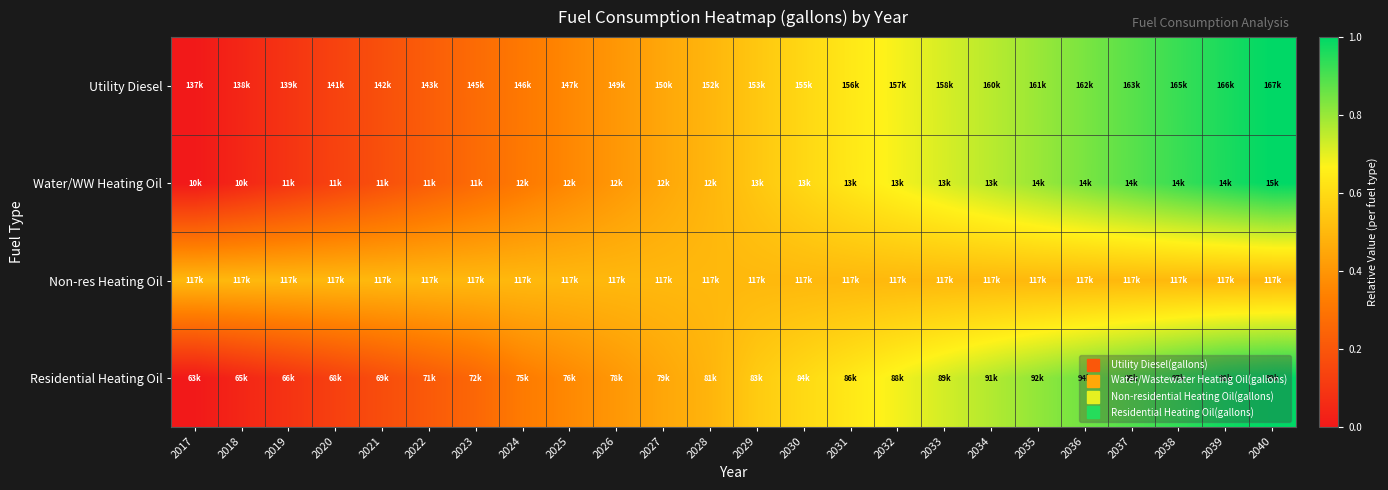

Reading left to right, extract all data points from this chart.

Utility Diesel: 2017=0.0	2018=0.0	2019=0.1	2020=0.1	2021=0.2	2022=0.2	2023=0.3	2024=0.3	2025=0.4	2026=0.4	2027=0.4	2028=0.5	2029=0.5	2030=0.6	2031=0.6	2032=0.7	2033=0.7	2034=0.8	2035=0.8	2036=0.8	2037=0.9	2038=0.9	2039=1.0	2040=1.0
Water/WW Heating Oil: 2017=0.0	2018=0.0	2019=0.1	2020=0.1	2021=0.2	2022=0.2	2023=0.3	2024=0.3	2025=0.4	2026=0.4	2027=0.4	2028=0.5	2029=0.5	2030=0.6	2031=0.6	2032=0.7	2033=0.7	2034=0.8	2035=0.8	2036=0.8	2037=0.9	2038=0.9	2039=1.0	2040=1.0
Non-res Heating Oil: 2017=0.5	2018=0.5	2019=0.5	2020=0.5	2021=0.5	2022=0.5	2023=0.5	2024=0.5	2025=0.5	2026=0.5	2027=0.5	2028=0.5	2029=0.5	2030=0.5	2031=0.5	2032=0.5	2033=0.5	2034=0.5	2035=0.5	2036=0.5	2037=0.5	2038=0.5	2039=0.5	2040=0.5
Residential Heating Oil: 2017=0.0	2018=0.0	2019=0.1	2020=0.1	2021=0.2	2022=0.2	2023=0.3	2024=0.3	2025=0.4	2026=0.4	2027=0.4	2028=0.5	2029=0.6	2030=0.6	2031=0.6	2032=0.7	2033=0.7	2034=0.8	2035=0.8	2036=0.9	2037=0.9	2038=0.9	2039=1.0	2040=1.0